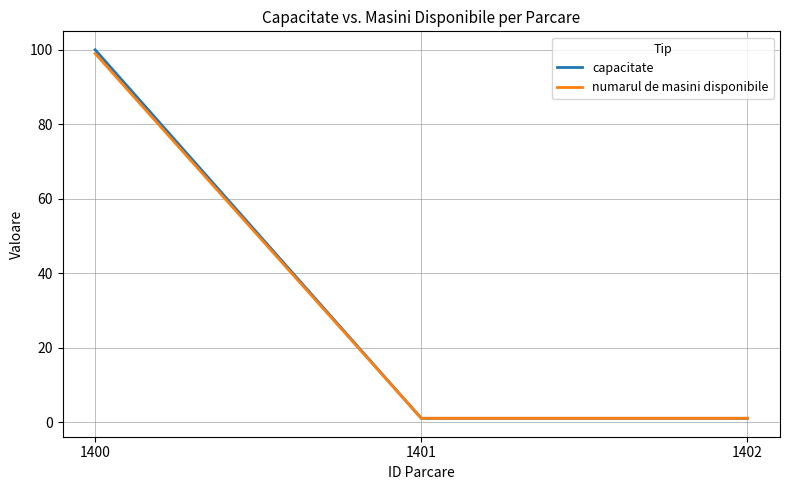

Is the value of numarul de masini disponibile at 1402 greater than the value of capacitate at 1400?

No